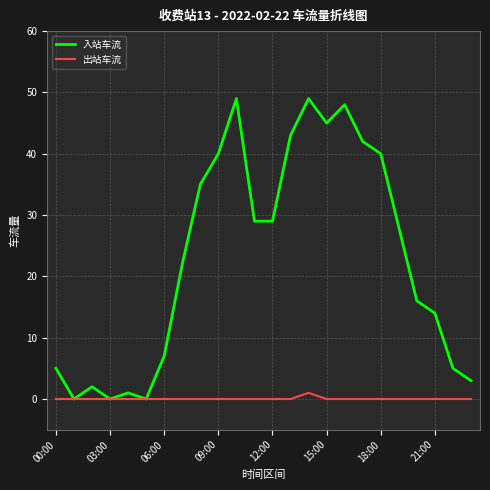

List the series in order of their peak value, highest first.

入站车流, 出站车流